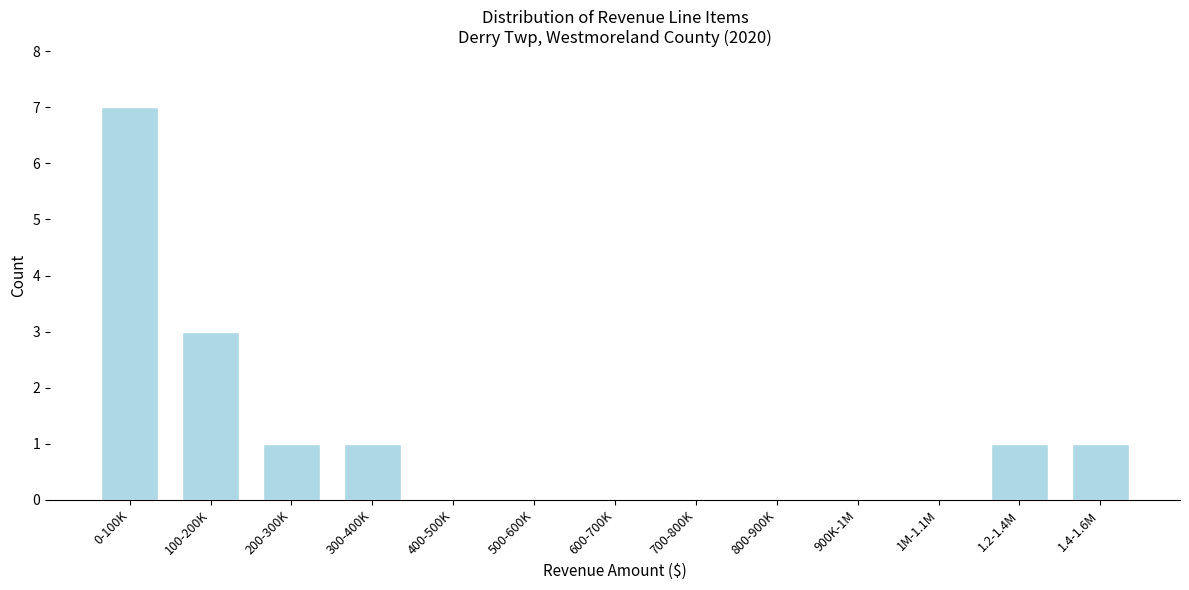

Reading right to left, what are all the values shown in this chart?

1.4-1.6M=1	1.2-1.4M=1	1M-1.1M=0	900K-1M=0	800-900K=0	700-800K=0	600-700K=0	500-600K=0	400-500K=0	300-400K=1	200-300K=1	100-200K=3	0-100K=7